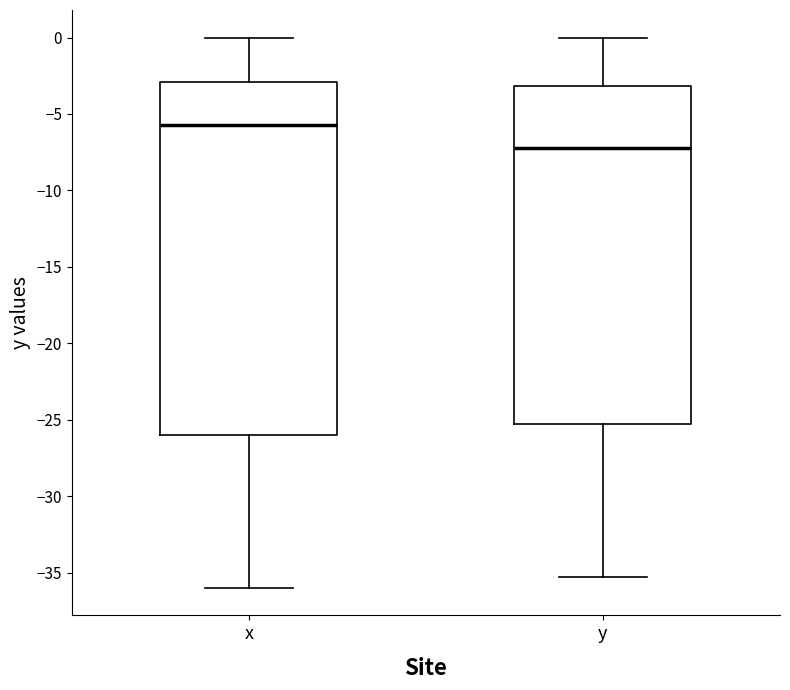

Which box is the tallest, from its lower edge to its upper edge?

x